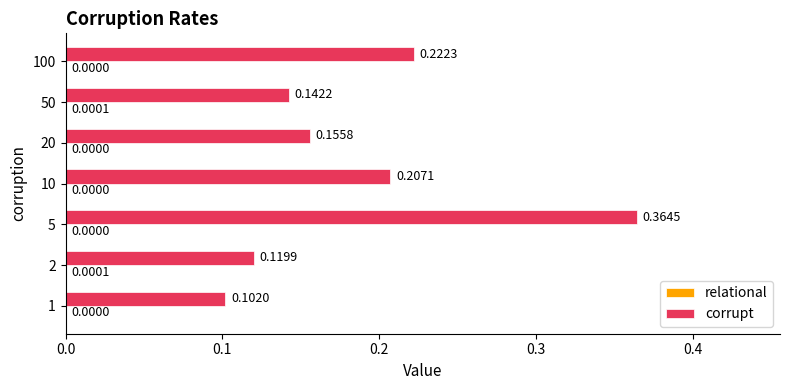

Which series has the largest total across all categories?

corrupt